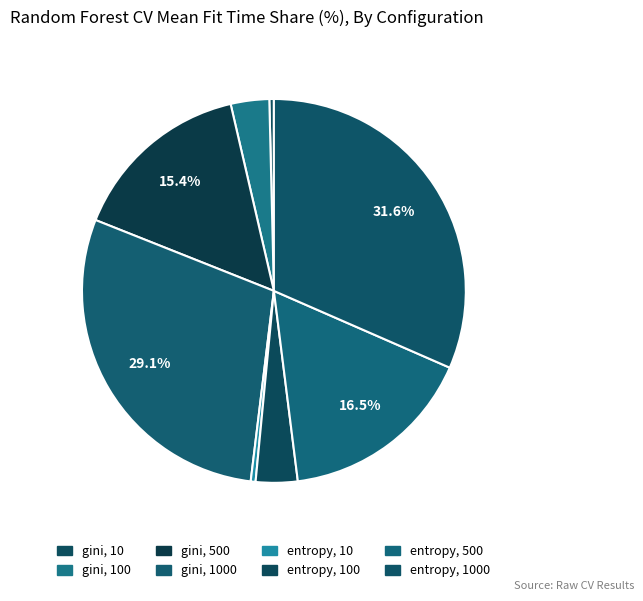

Count the number of slices in the pie.

8